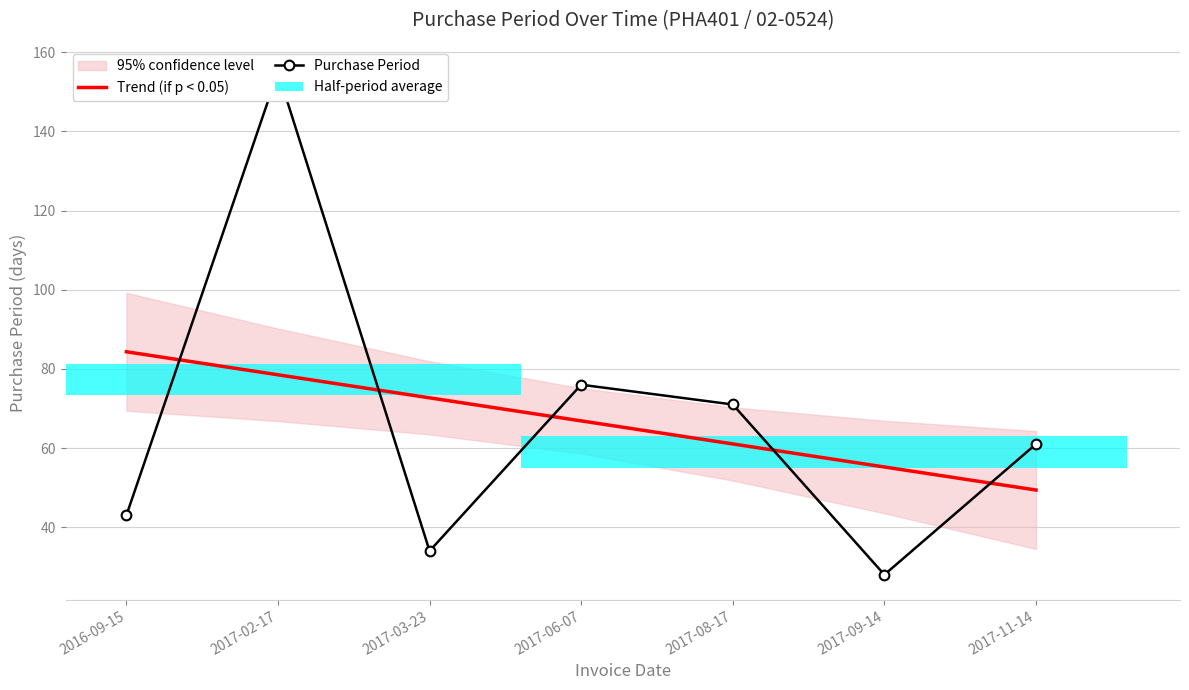

What is the difference between the Purchase Period values at 2017-06-07 and 2017-02-17?

79.0